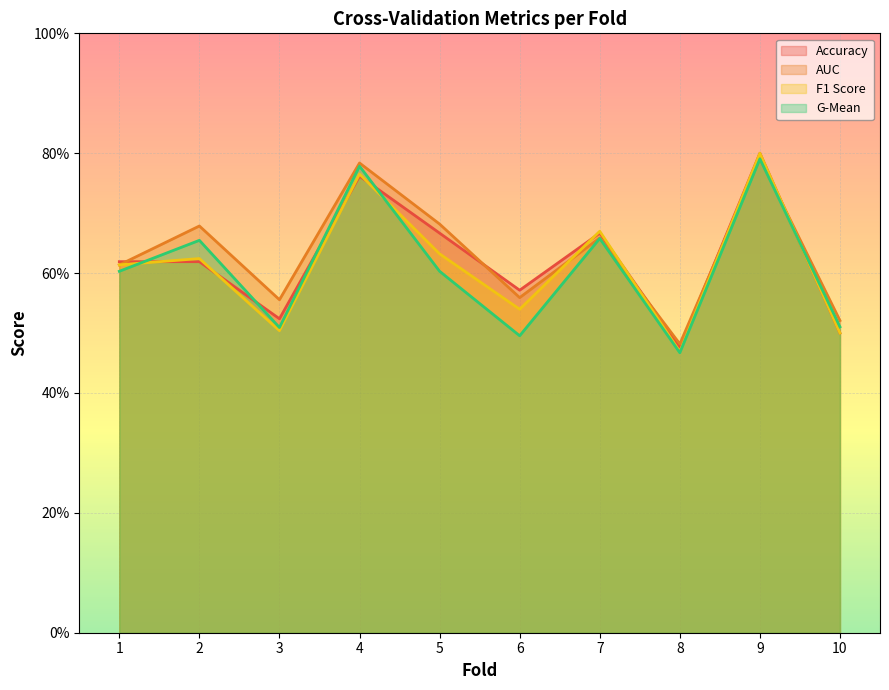

What is the difference between the maximum and second lowest values in the f1_score series?

0.3